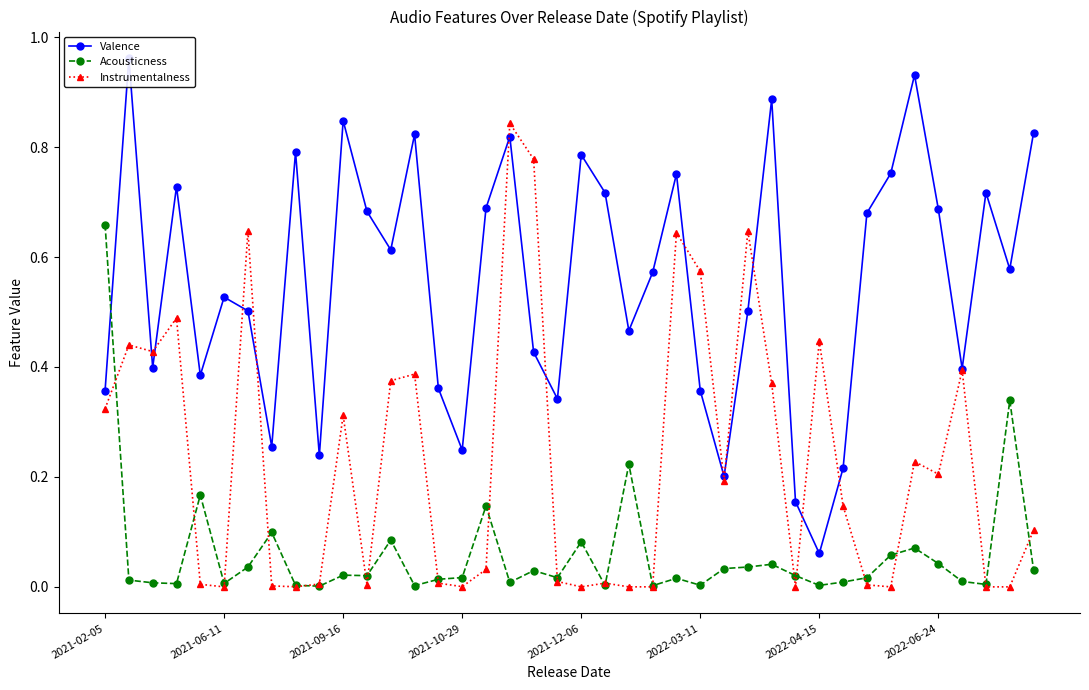

What is the difference between the Instrumentalness values at 27 and 39?

0.5